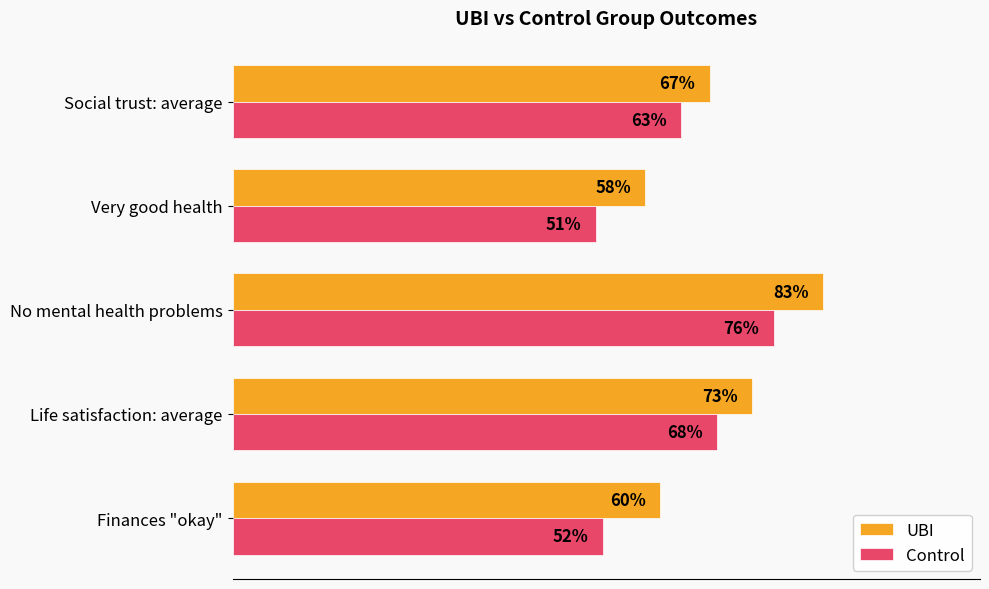

Rank the series by their maximum value, from lowest to highest.

Control, UBI